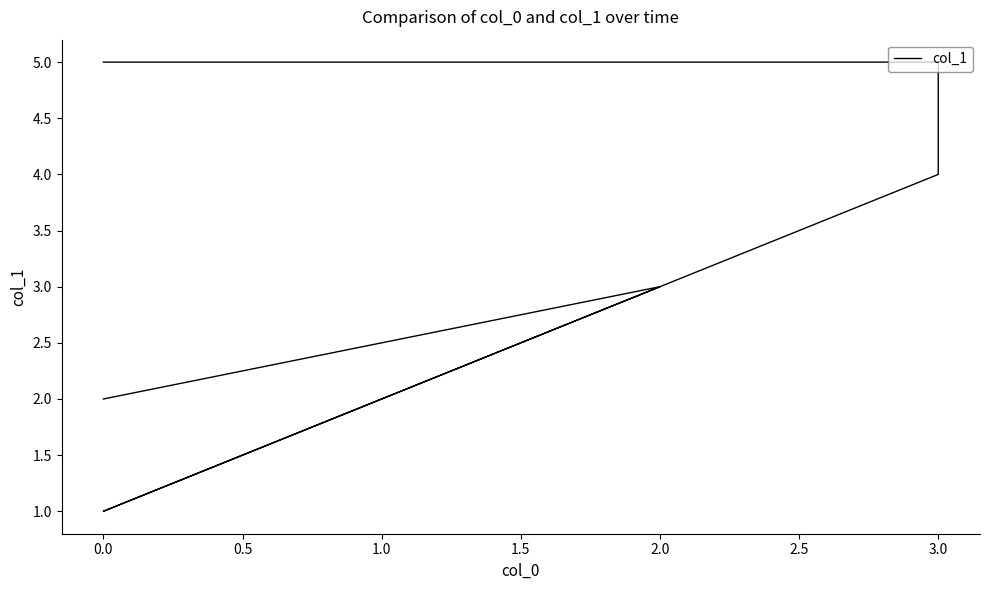

What is the average value?

4